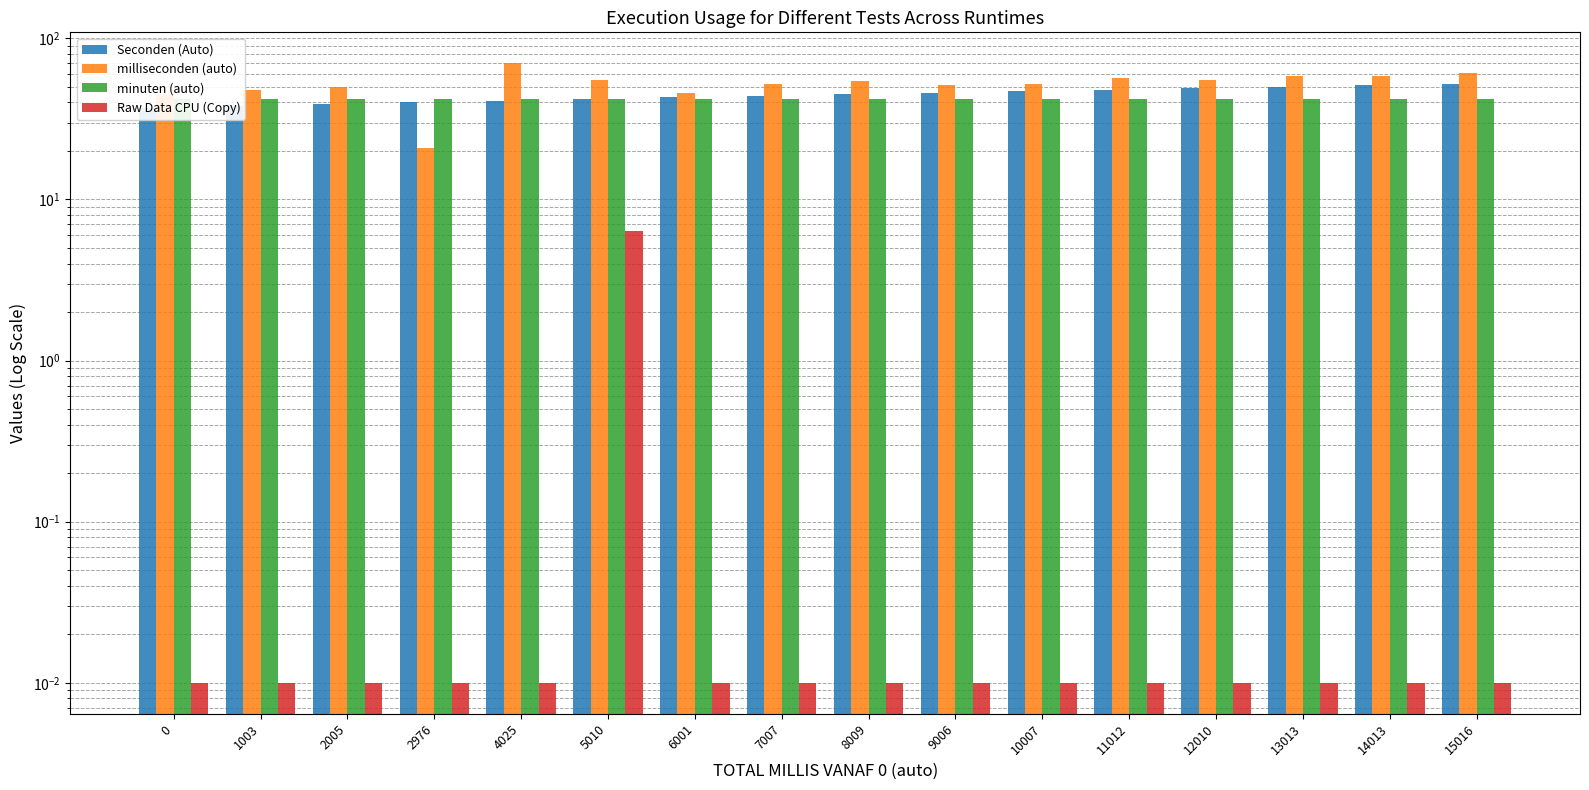

Which series has the widest spread of values?

milliseconden (auto)